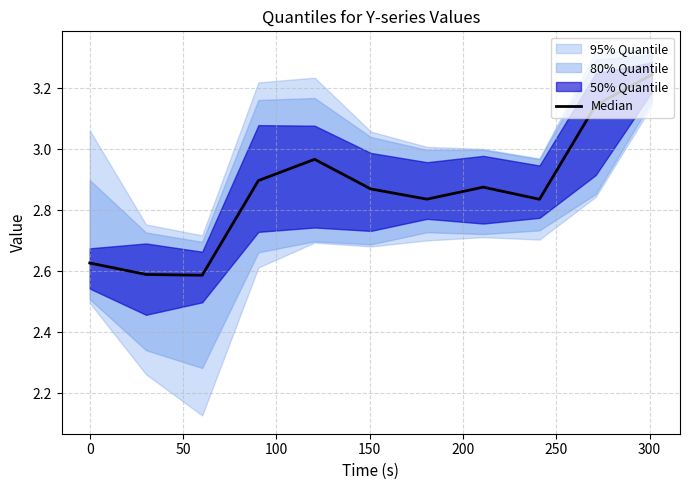

Does the chart display data point markers on the line(s)?

No